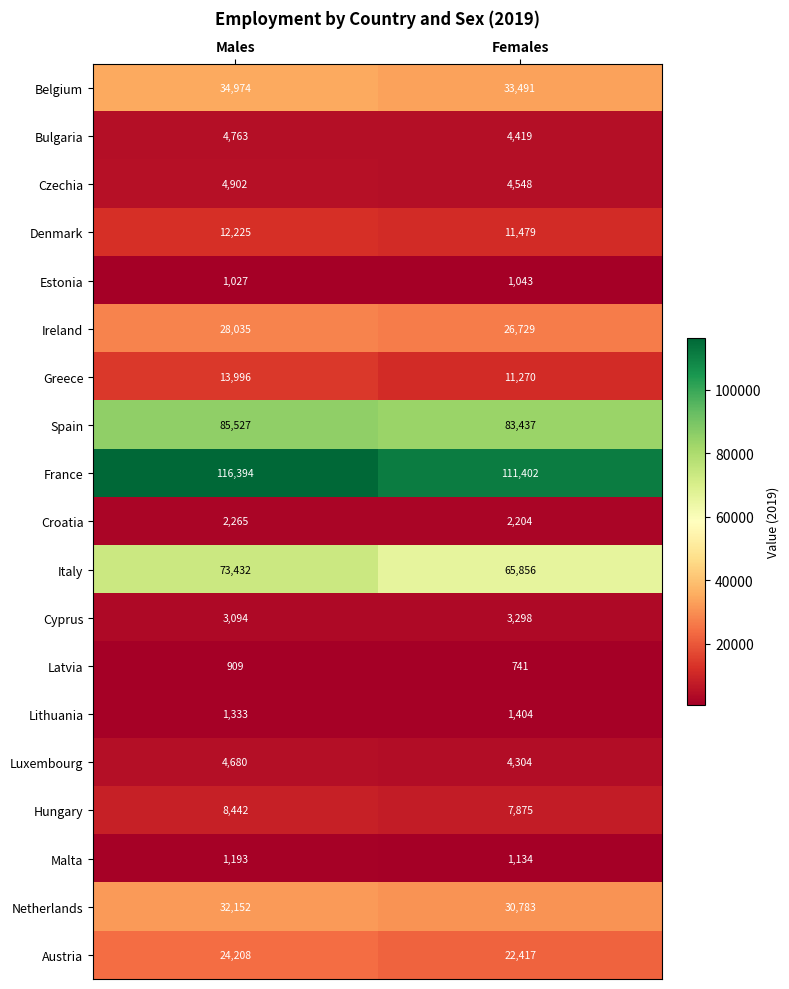

What is the sum of the Czechia values at Males and Females?

9450